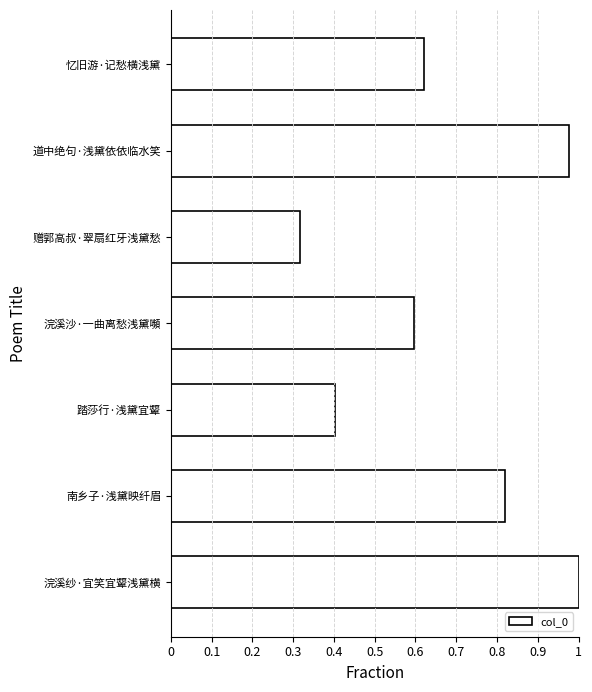

Does the chart contain stacked bars?

No